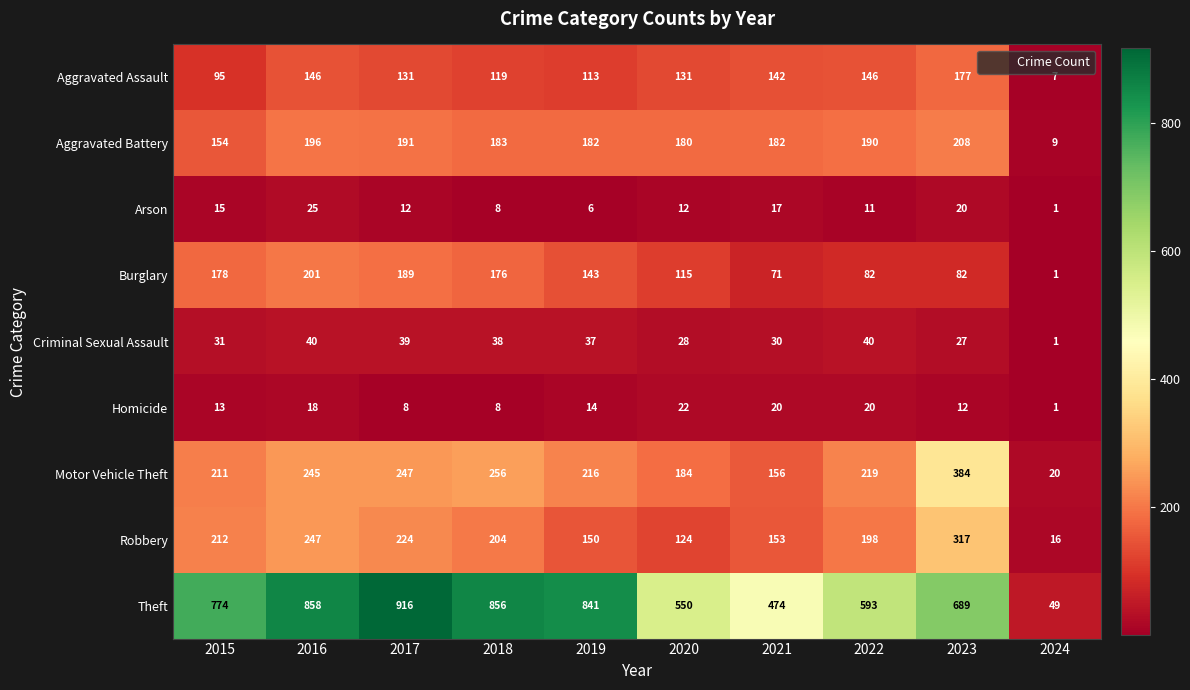

Which series has the largest total across all categories?

Theft